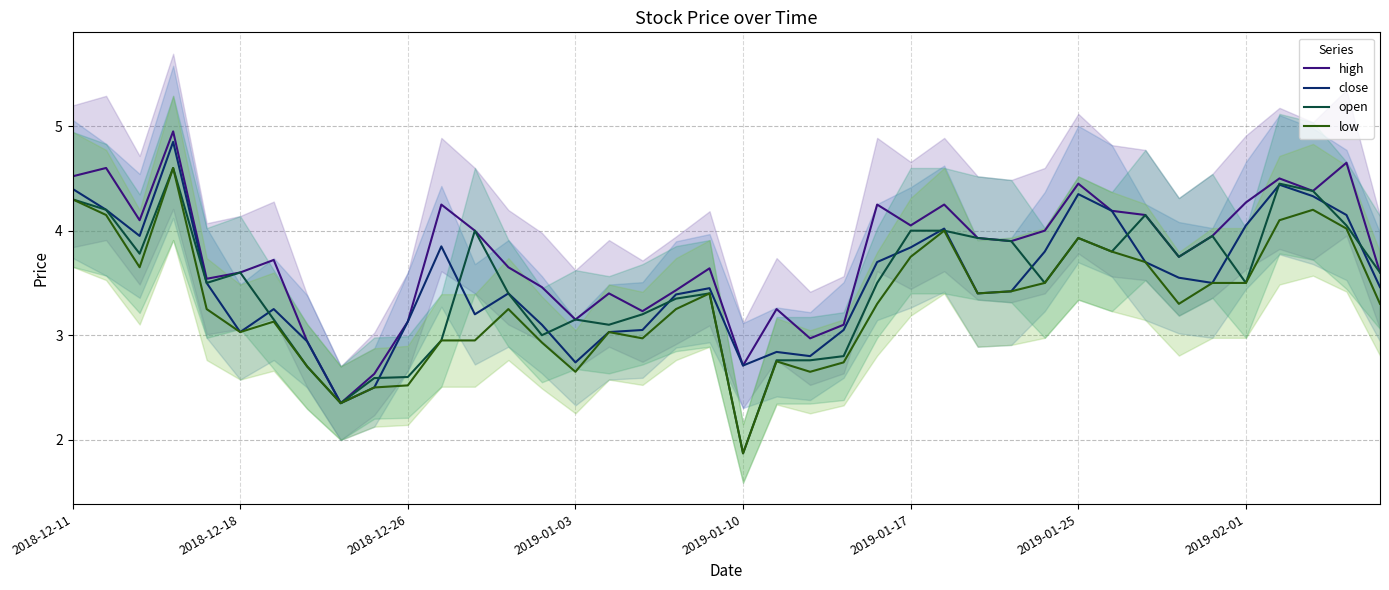

What value does the low series have at 19?

3.4